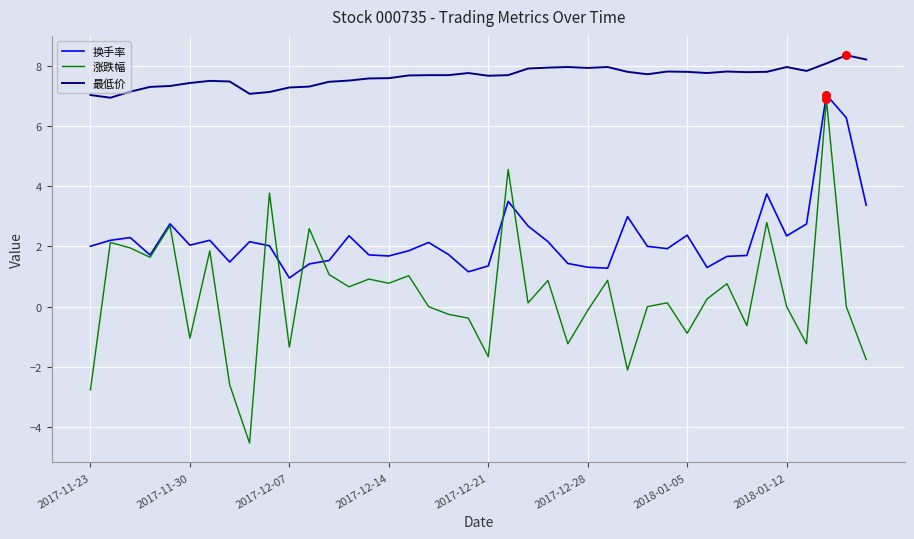

Which series has the largest total across all categories?

最低价